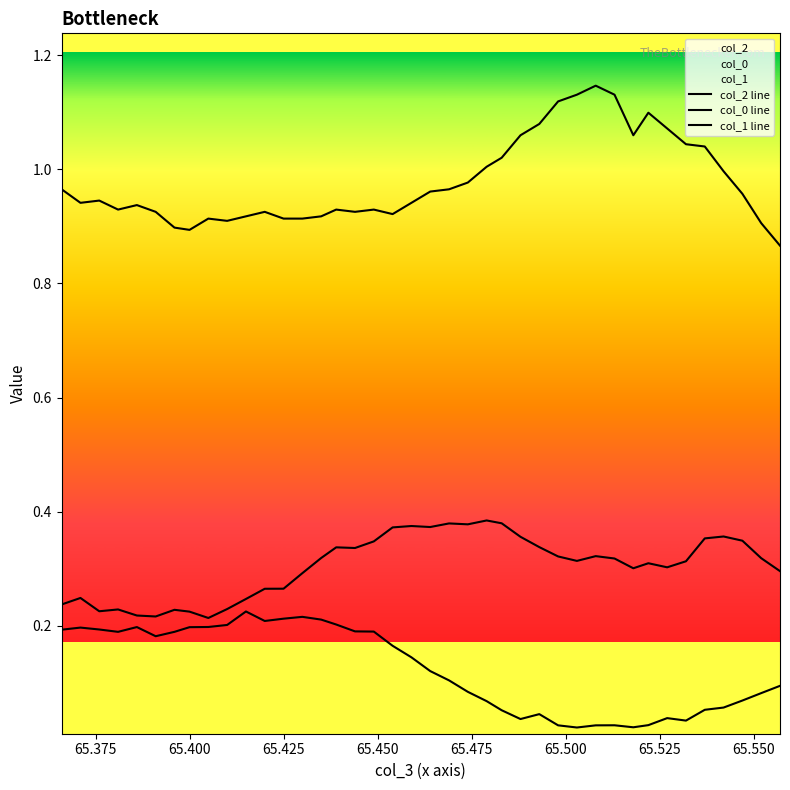

Which series has the widest spread of values?

col_1 line